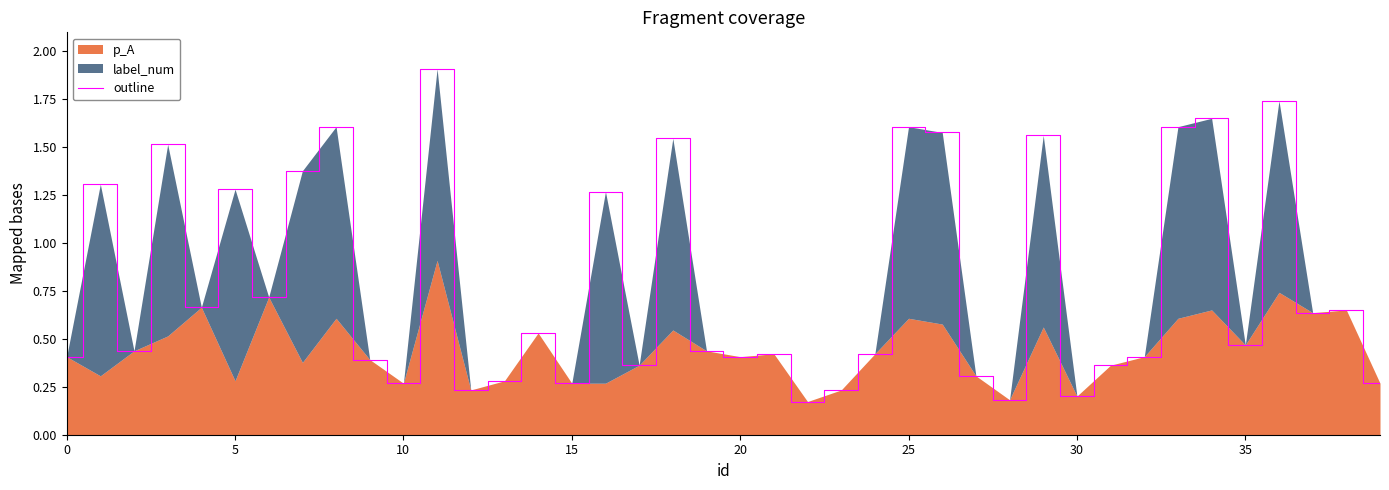

Reading left to right, what are all the values shown in this chart?

0.4	1.3	0.4	1.5	0.7	1.3	0.7	1.4	1.6	0.4	0.3	1.9	0.2	0.3	0.5	0.3	1.3	0.4	1.5	0.4	0.4	0.4	0.2	0.2	0.4	1.6	1.6	0.3	0.2	1.6	0.2	0.4	0.4	1.6	1.7	0.5	1.7	0.6	0.7	0.3